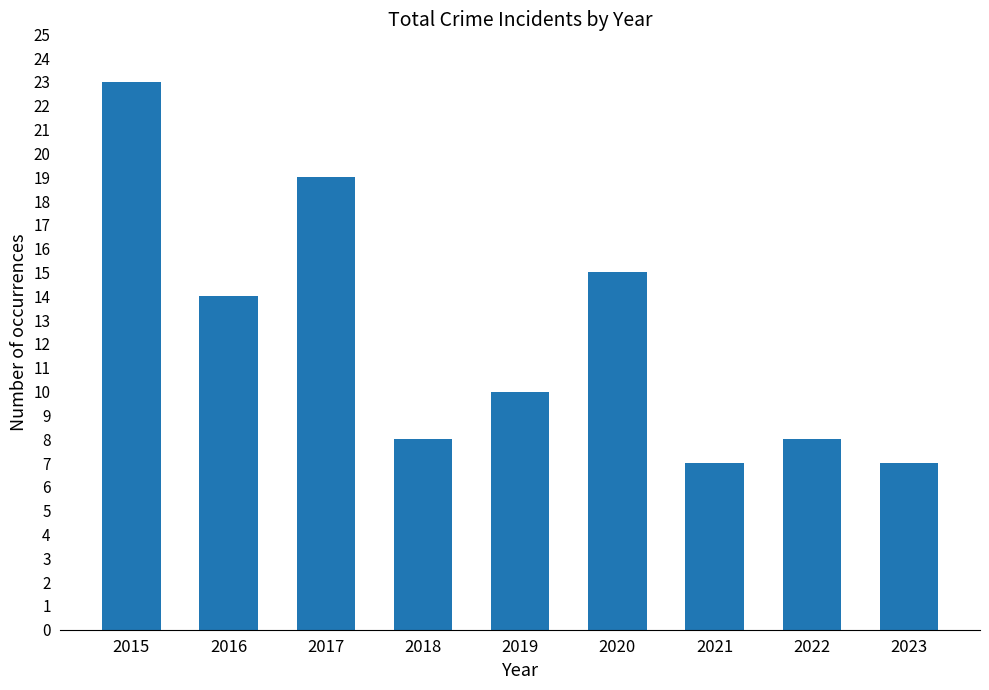

What is the value of the 7th bar from the left?

7